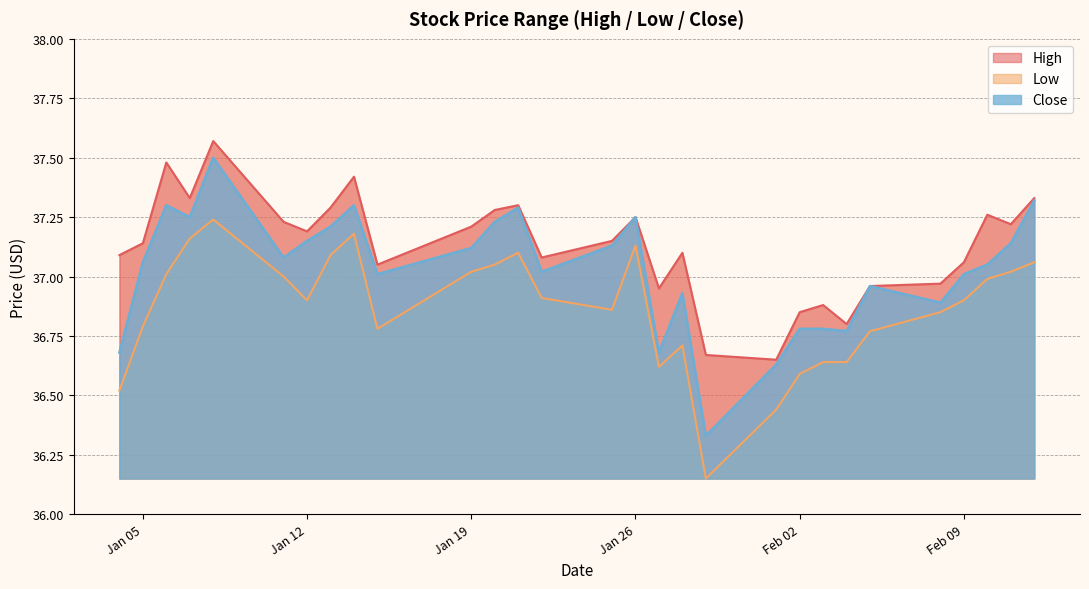

How many values in the Close series exceed 37?

19